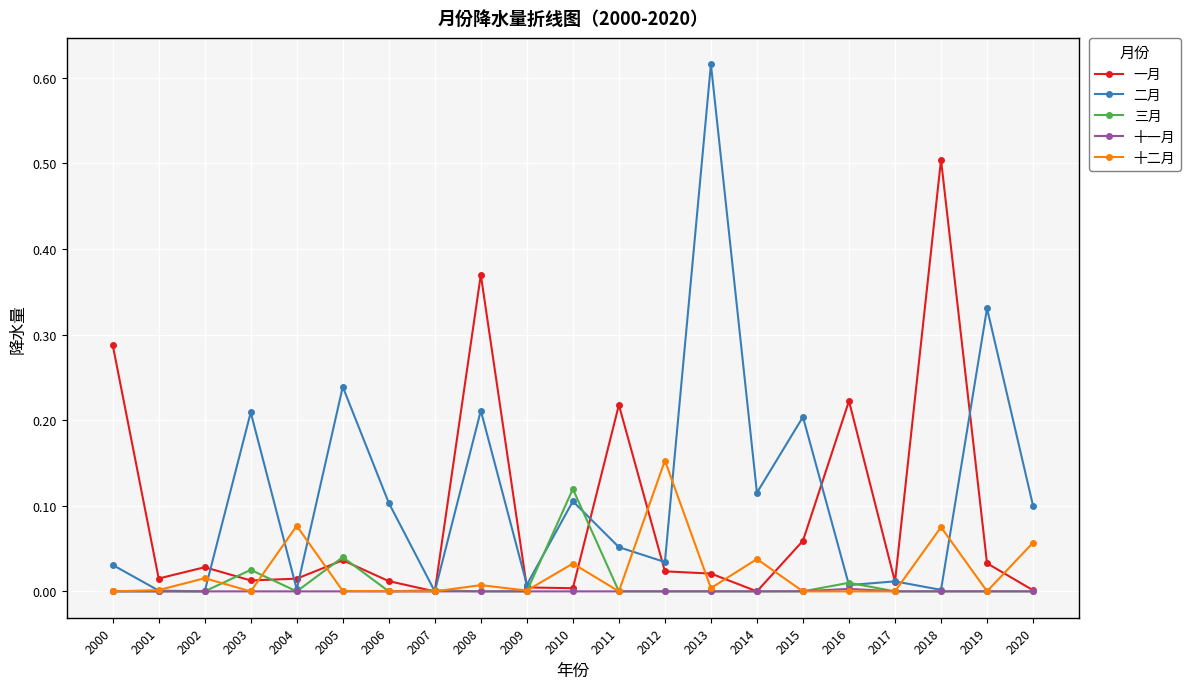

True or false: 十二月 has more than 0 interior local peaks.

True